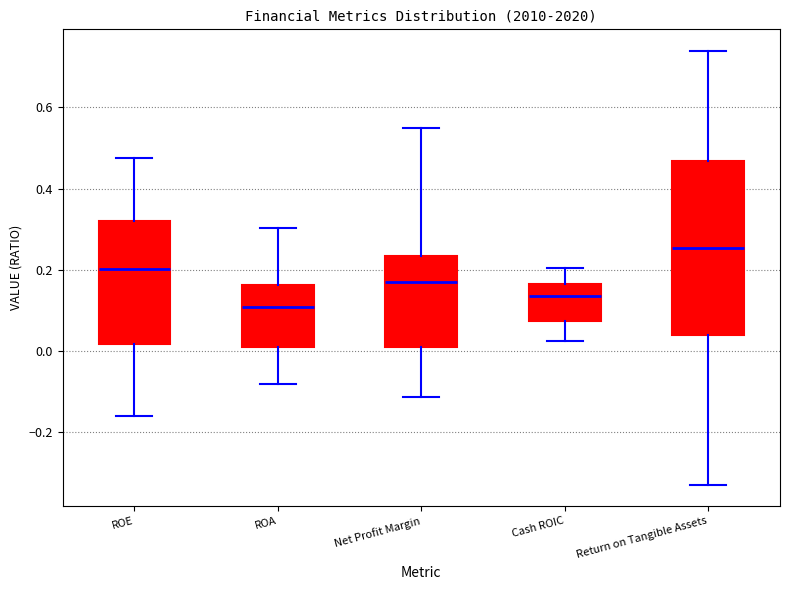

Which box has the lowest median line?

ROA